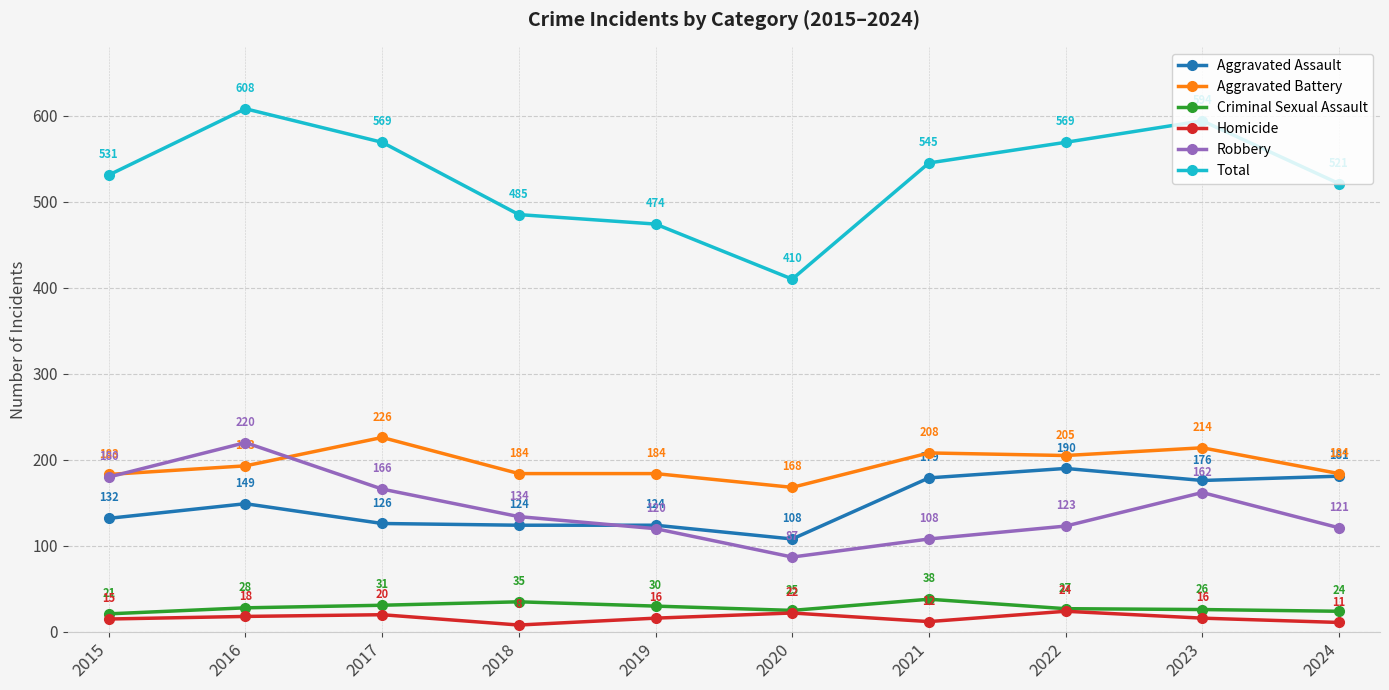

Which series has the largest range (max minus min)?

Total